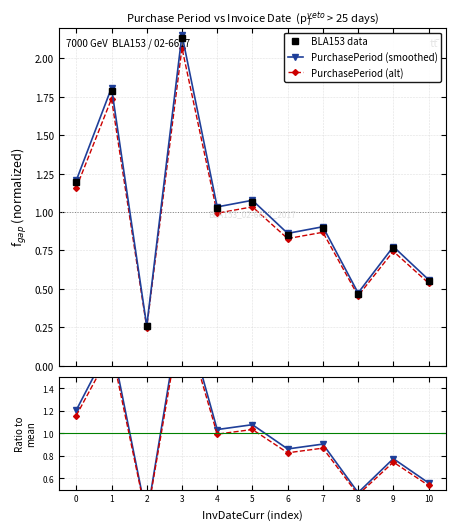

Between 5 and 7, which series saw the biggest shift?

PurchasePeriod (smoothed)